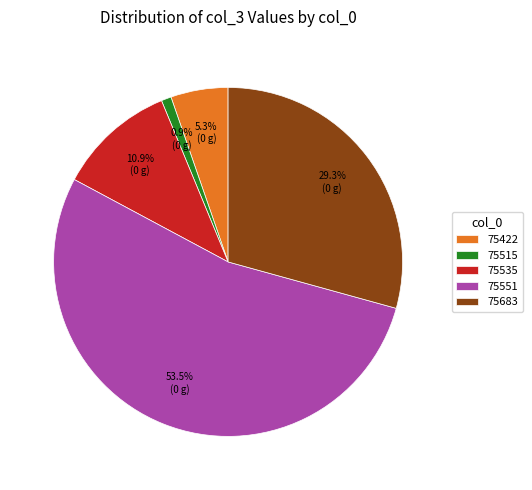

What is the ratio of the value at 75422 to the value at 75515?

5.7